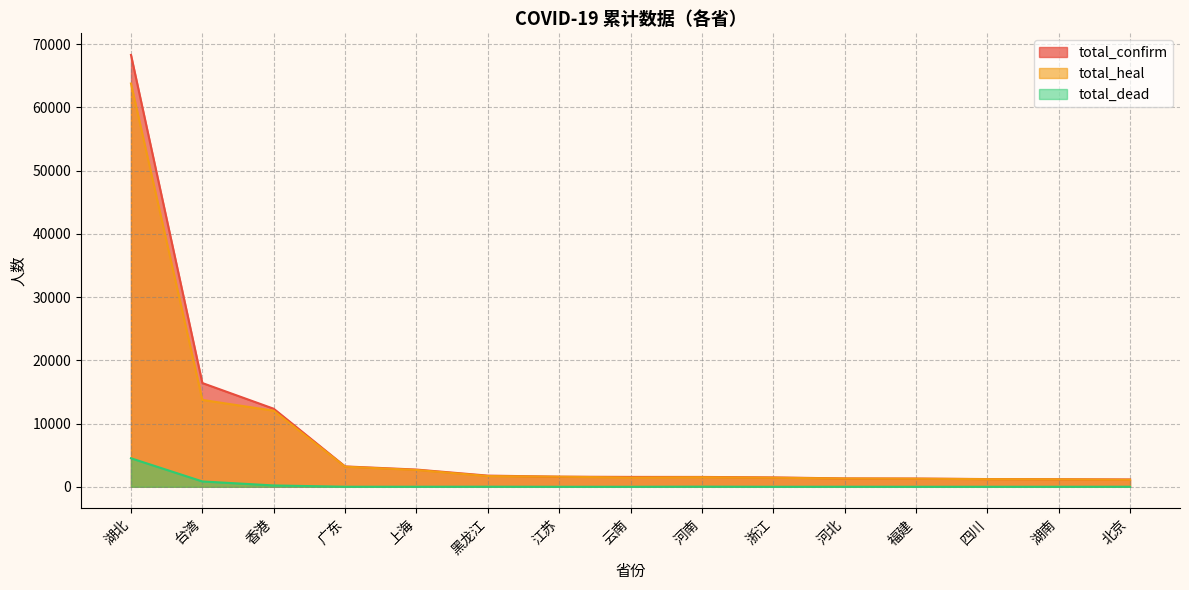

What is the maximum value for total_confirm?

68309